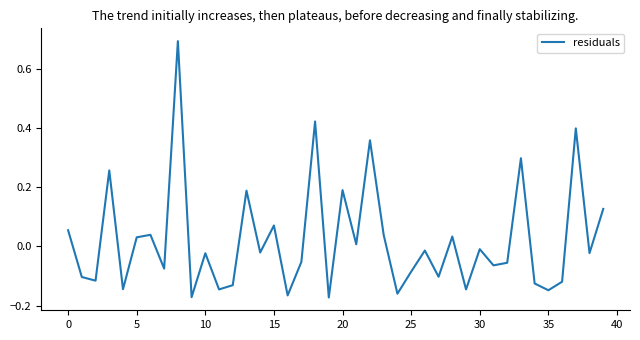

What is the greatest value displayed?

0.7